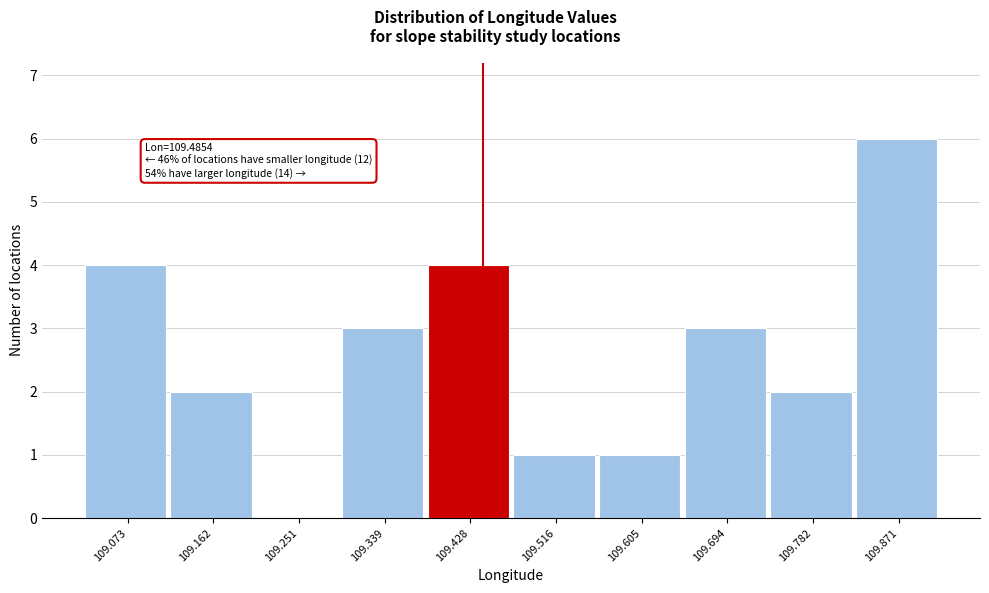

Reading left to right, what are all the values shown in this chart?

109.073=4	109.162=2	109.251=0	109.339=3	109.428=4	109.516=1	109.605=1	109.694=3	109.782=2	109.871=6